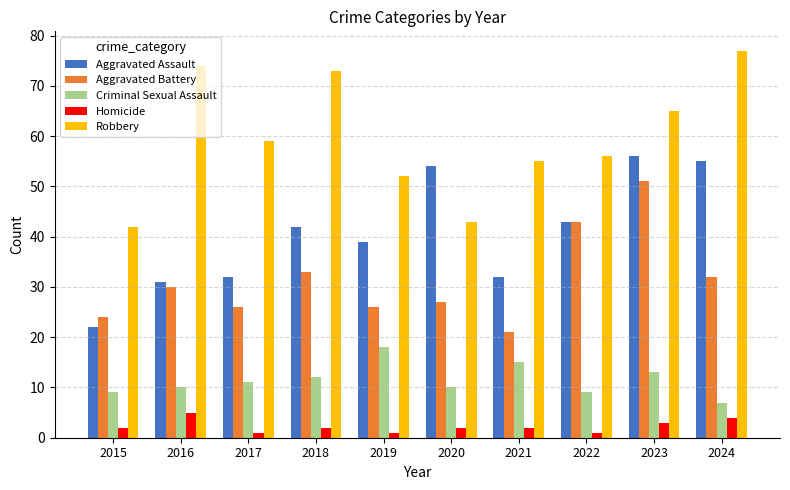

Rank the series by their average value, from lowest to highest.

Homicide, Criminal Sexual Assault, Aggravated Battery, Aggravated Assault, Robbery